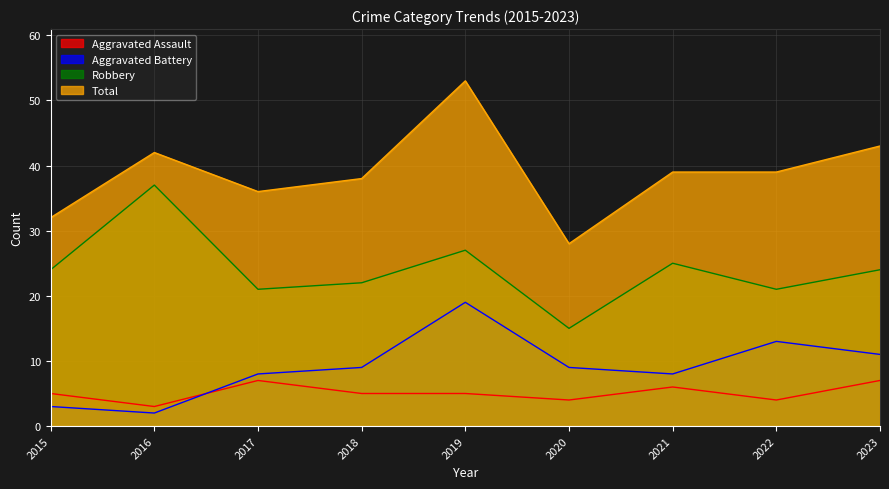

At how many categories does at least one series exceed 42?

2